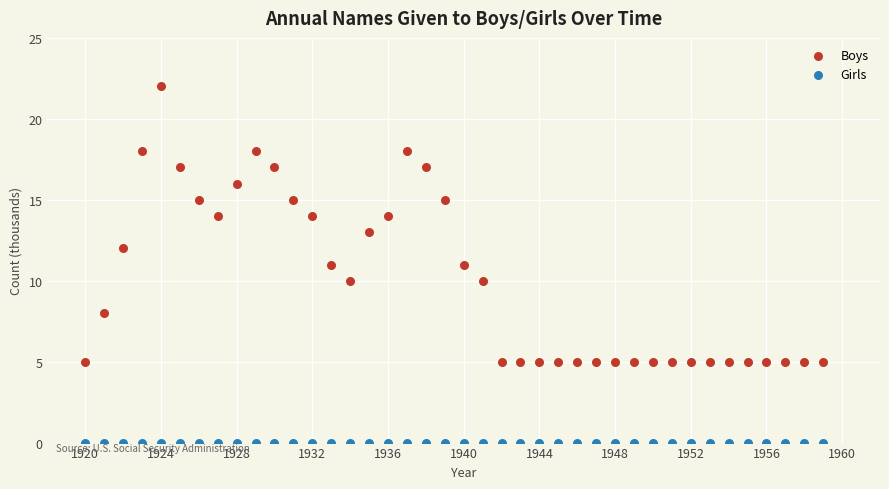

What are all the series names shown in the legend?

Boys, Girls